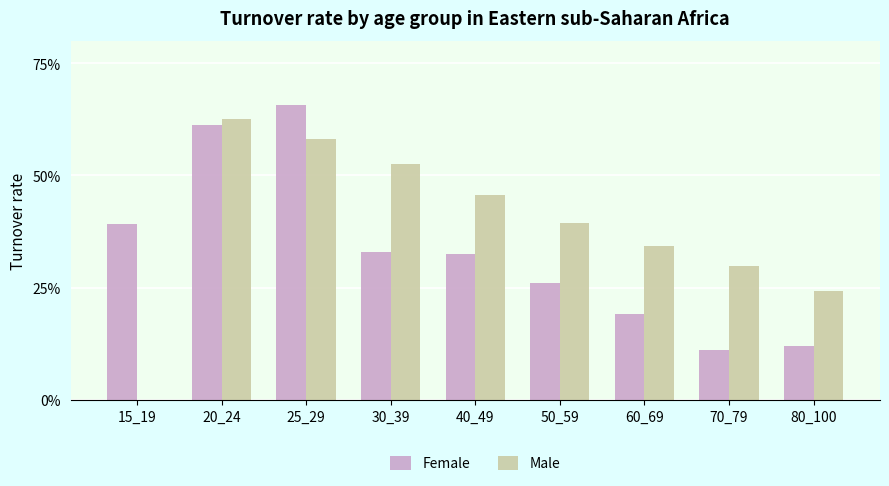

Read the Male value at 50_59.

0.4